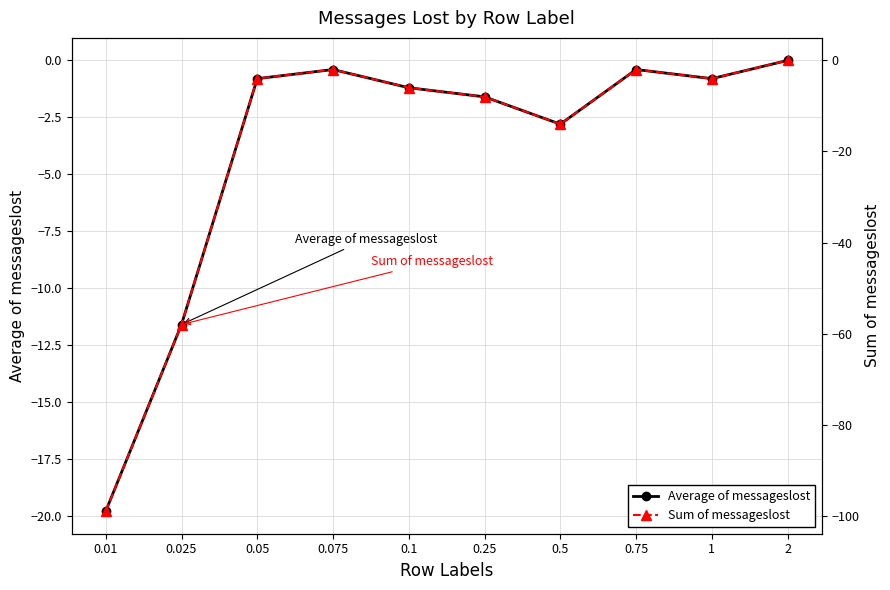

What is the average value of the Sum of messageslost series?

-19.7